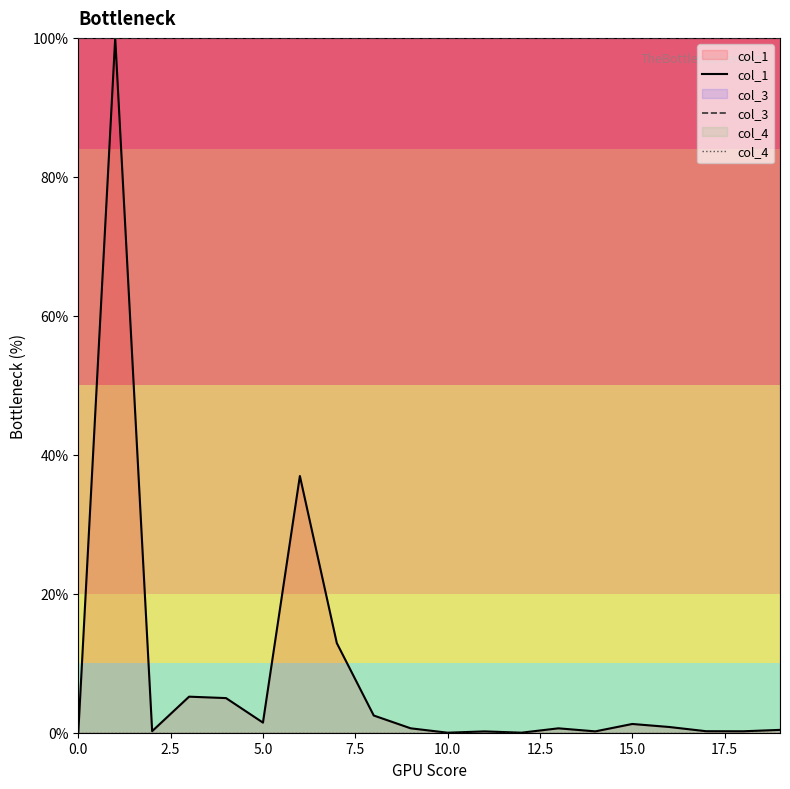

True or false: col_1 and col_4 cross at least once.

False